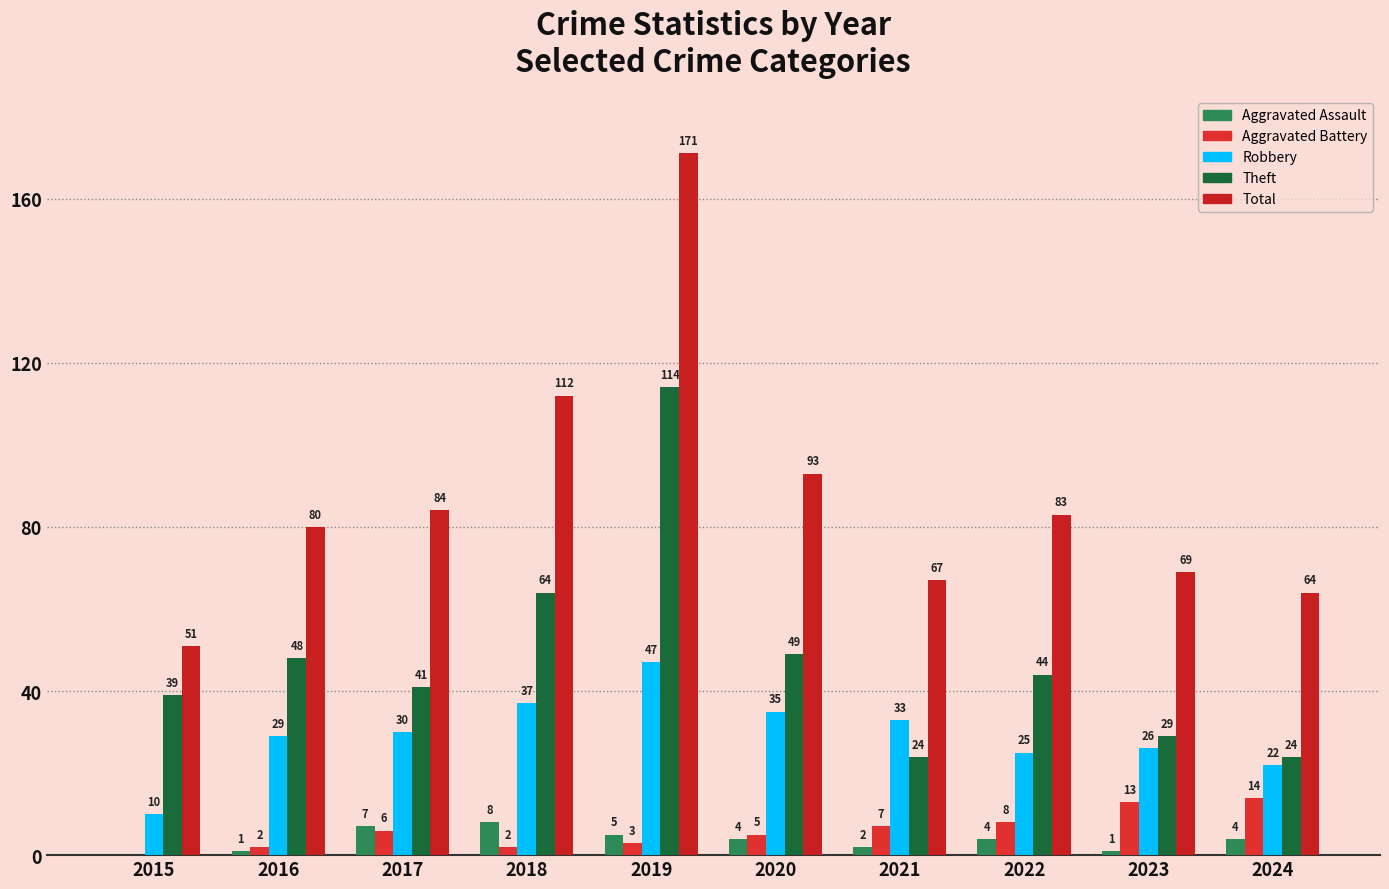

What is the average value of the Aggravated Battery series?

6